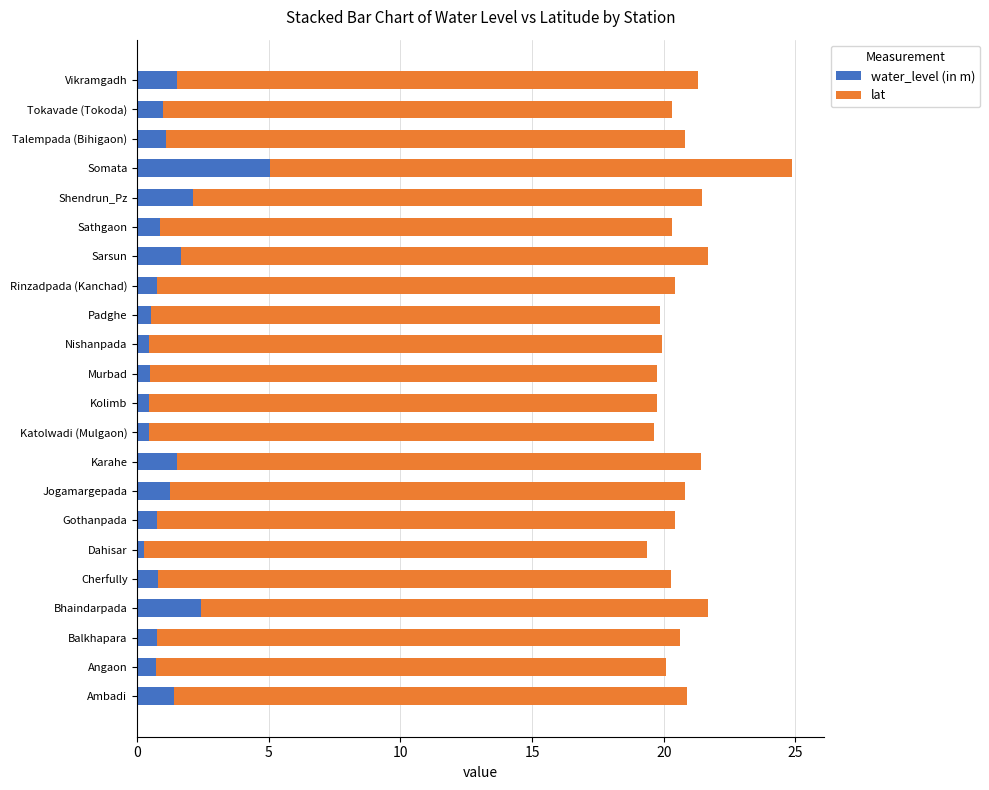

The value of water_level (in m) at Rinzadpada (Kanchad) is 0.7. True or false?

True